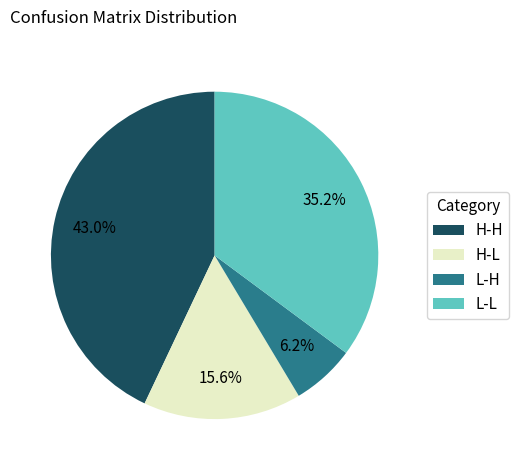

Count the number of slices in the pie.

4